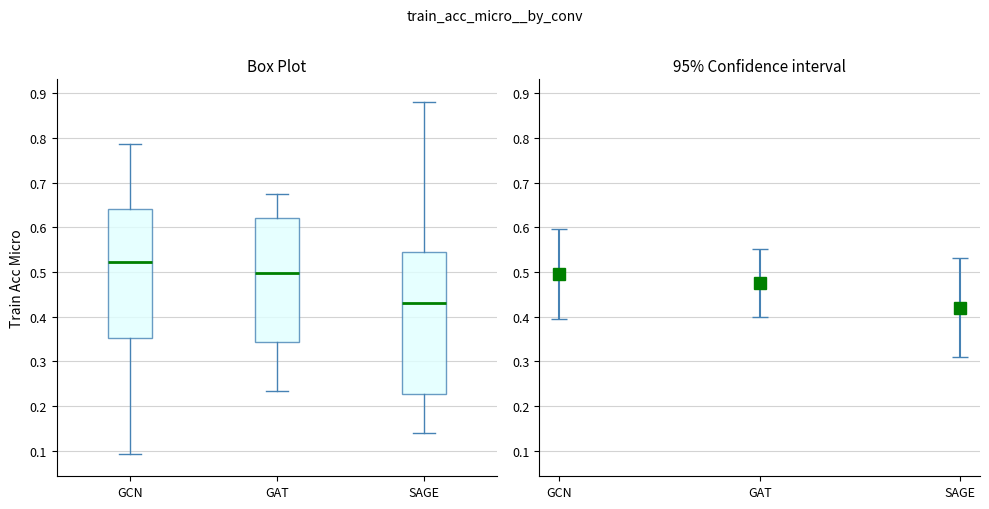

Which box has the highest median line?

GCN